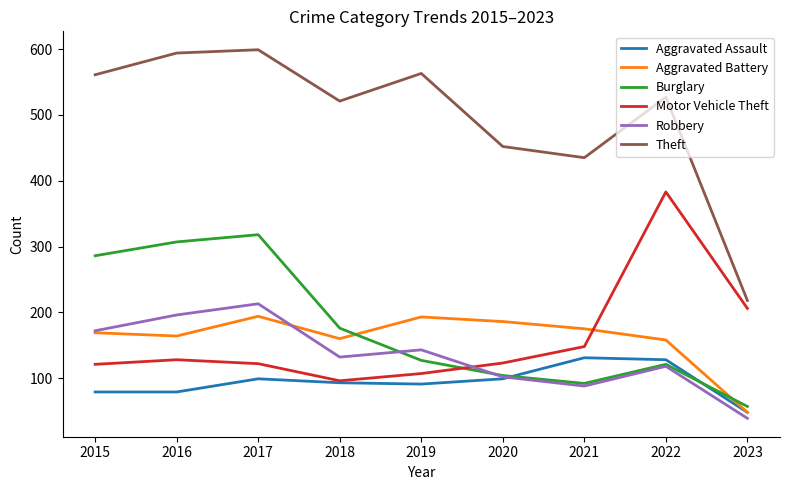

In Burglary, how many points are higher than both neighbors (excluding endpoints)?

2